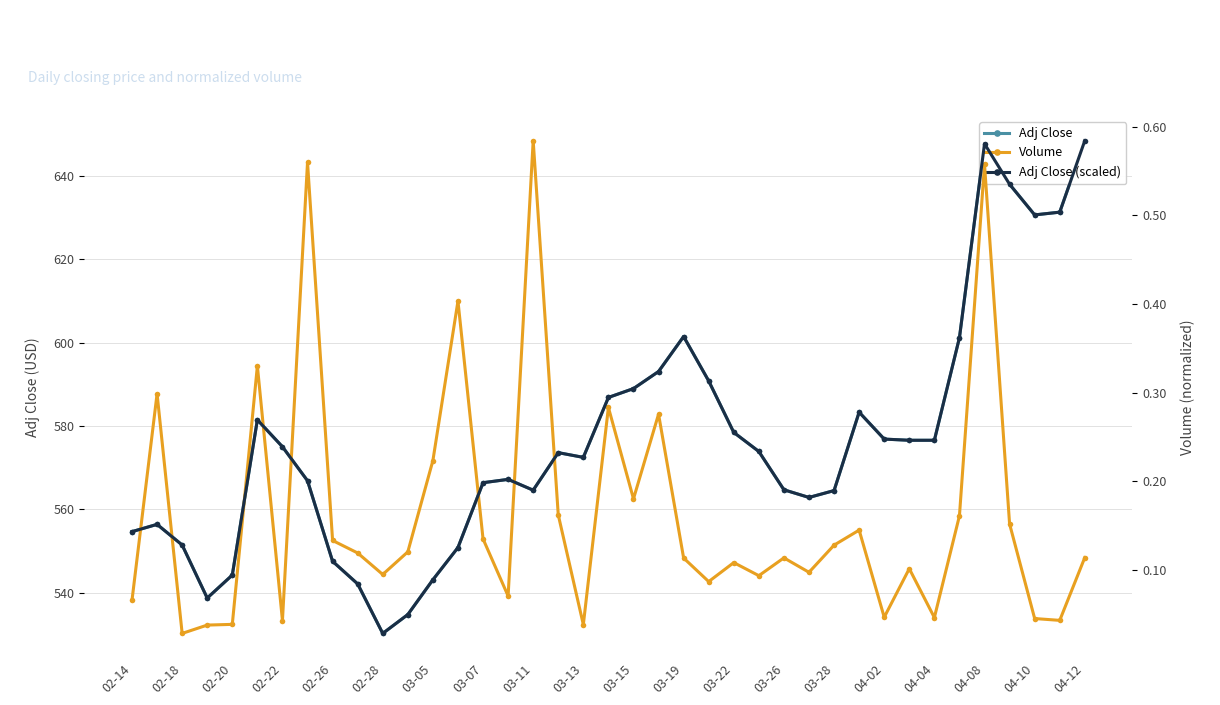

True or false: Adj Close (scaled) and Adj Close intersect in this chart.

False